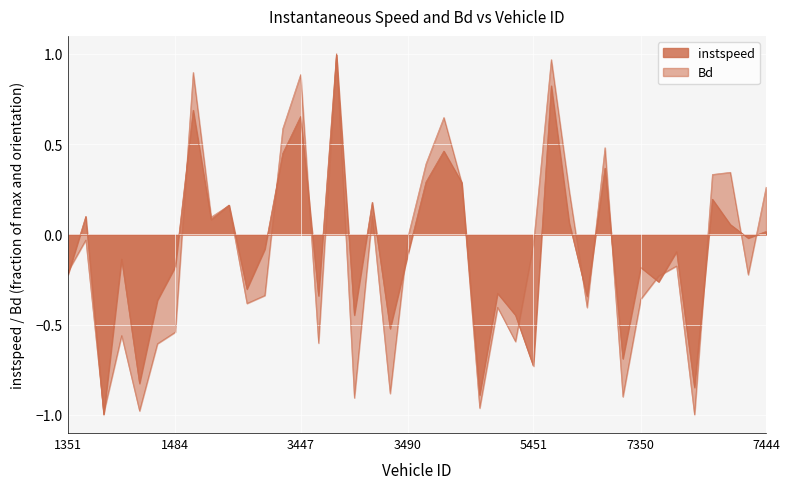

How many intersections are there between Bd and instspeed?

18